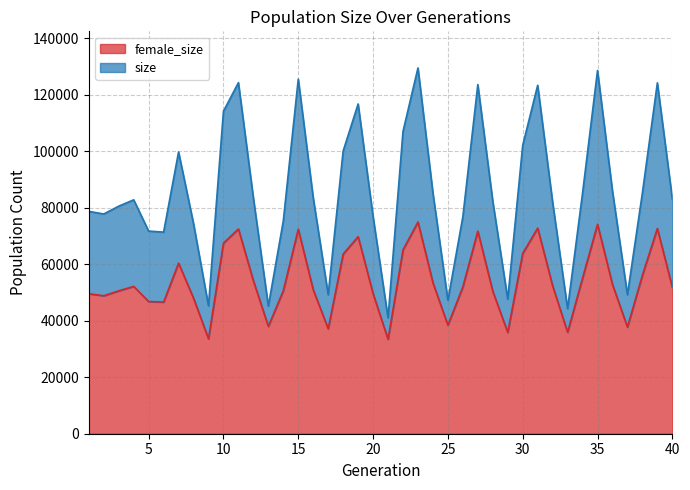

Does the chart display data point markers on the line(s)?

No